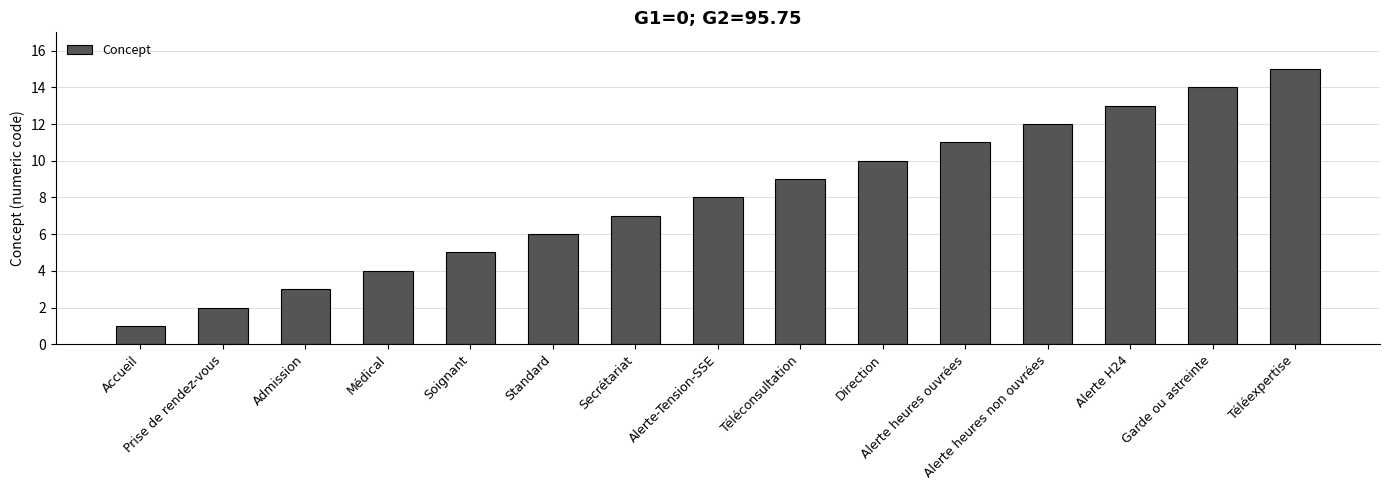

Which label corresponds to the smallest value in the chart?

Accueil